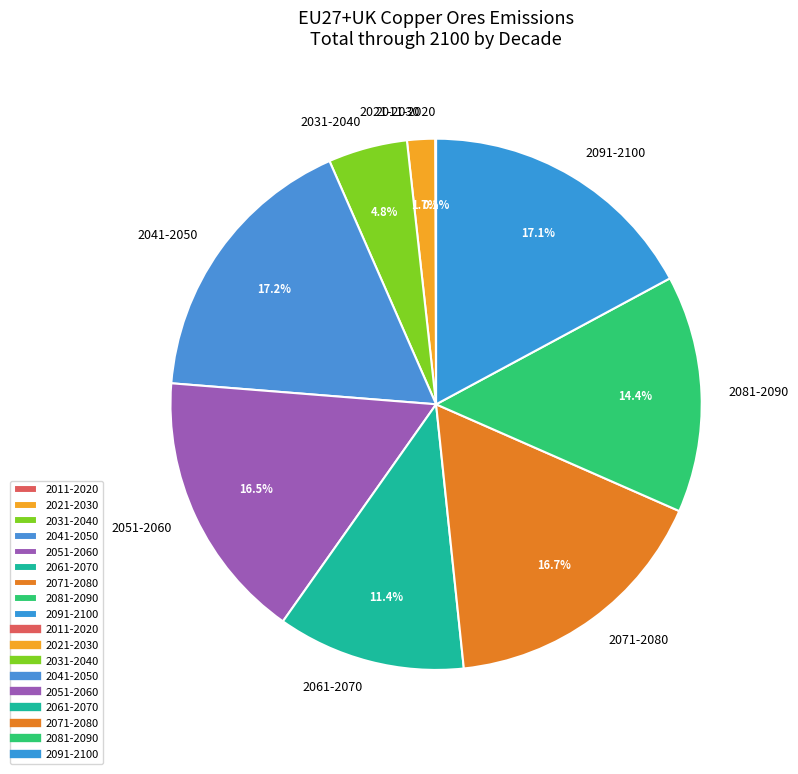

To the nearest percent, what is the difference between the largest and smallest slice percentages?

17%